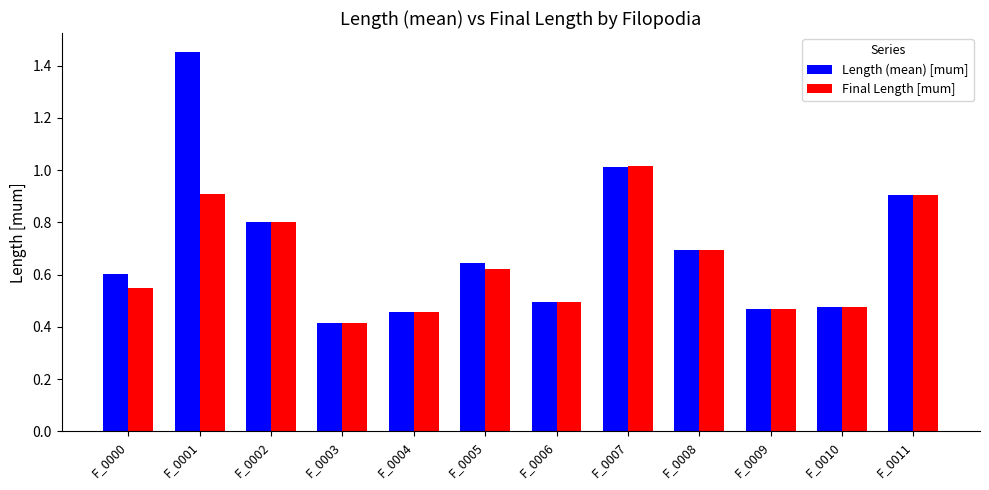

Which series has the largest range (max minus min)?

Length (mean) [mum]